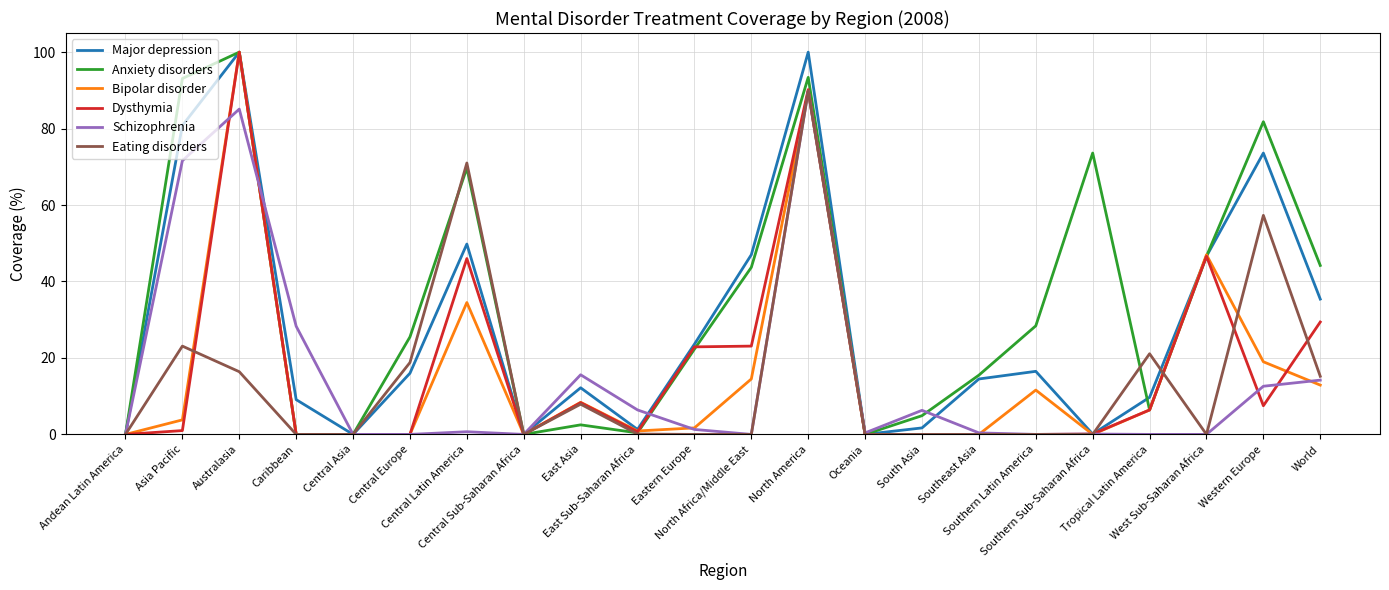

Between Central Europe and North America, which series saw the biggest shift?

Dysthymia